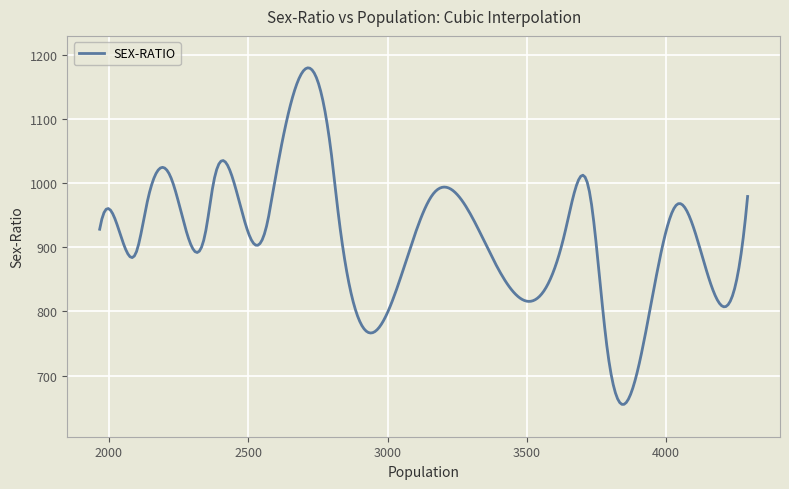

What is the maximum value shown in the chart?

1179.3